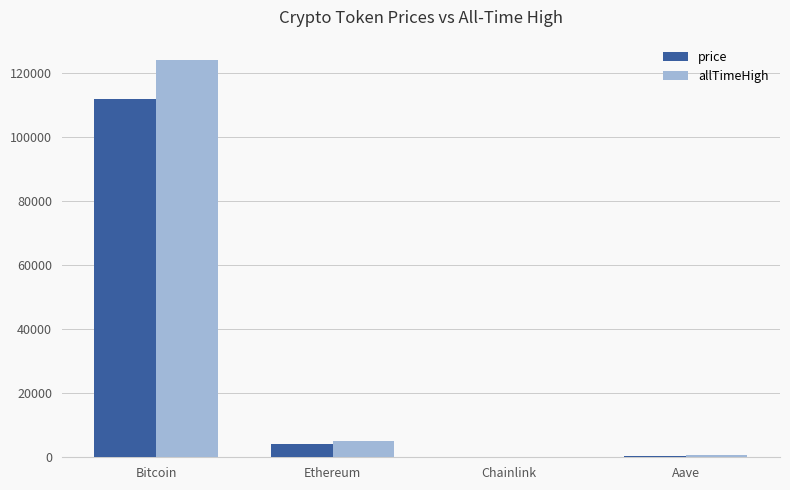

What is the sum of the price values at Aave and Ethereum?

4286.4